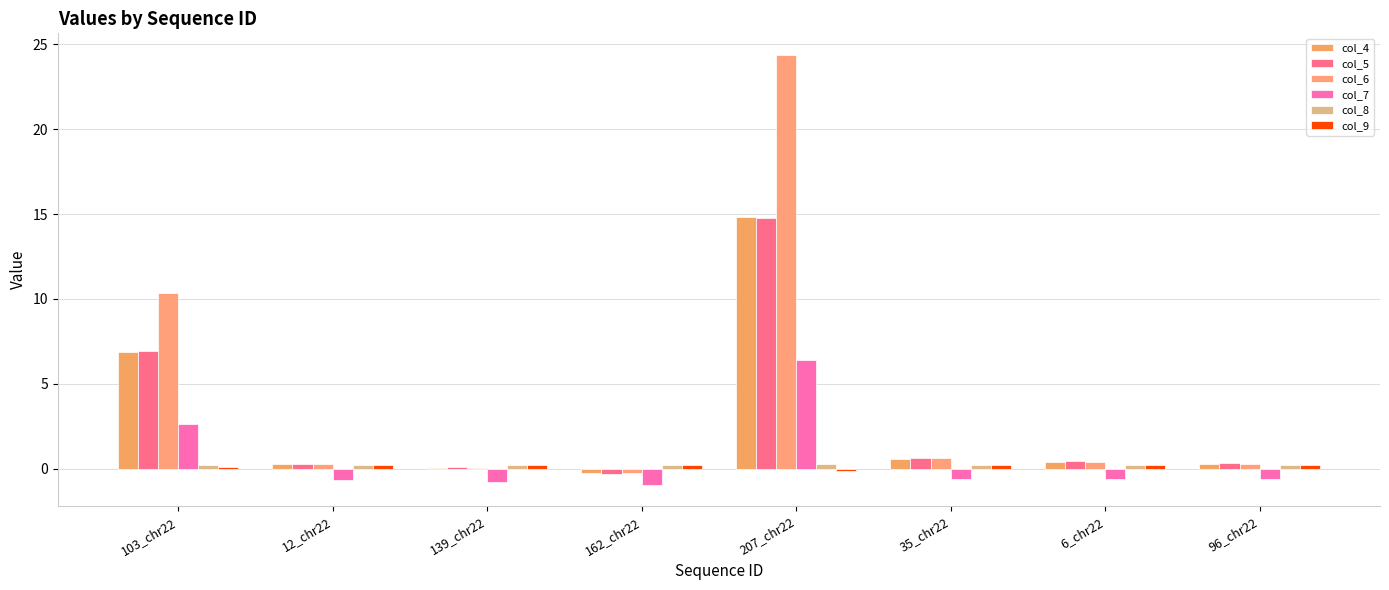

How many data points in col_7 are above 0?

2